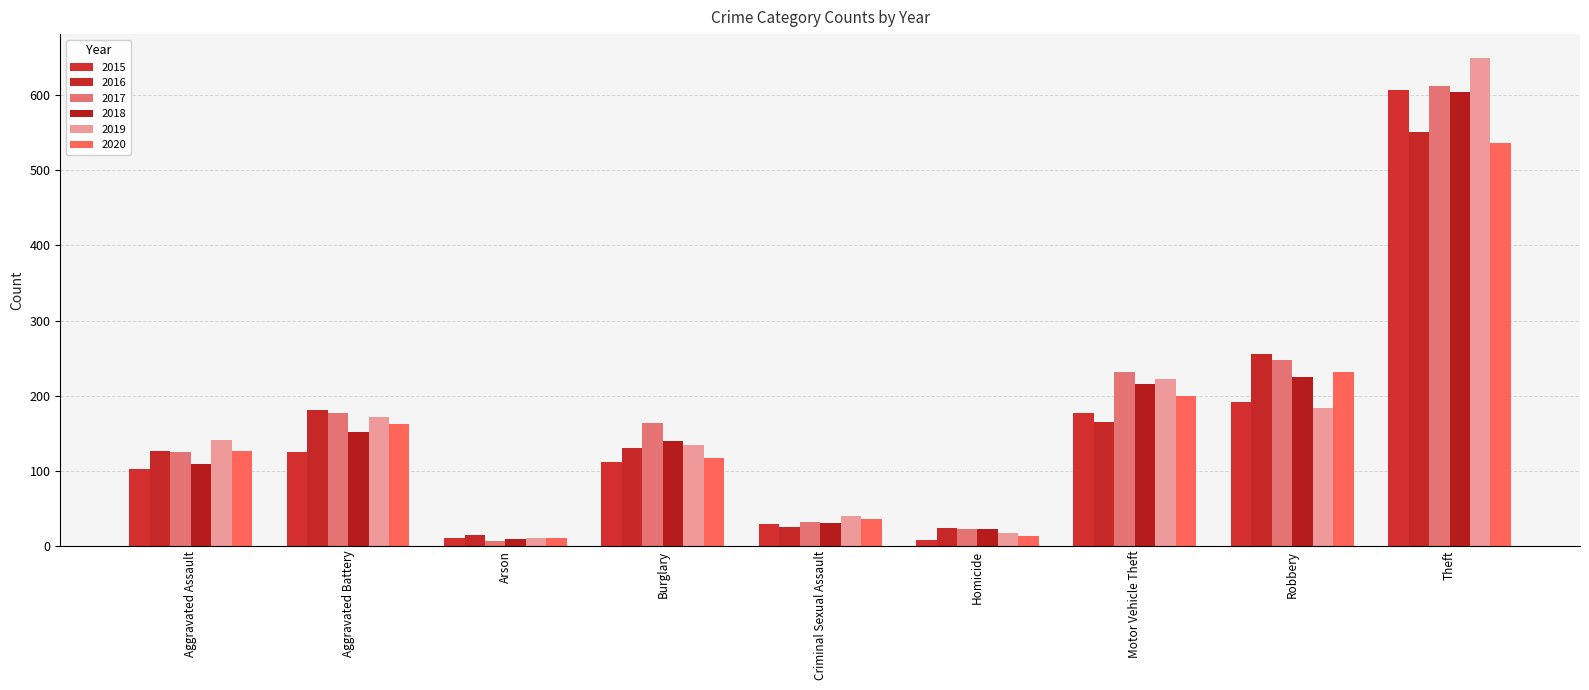

What are all the series names shown in the legend?

2015, 2016, 2017, 2018, 2019, 2020